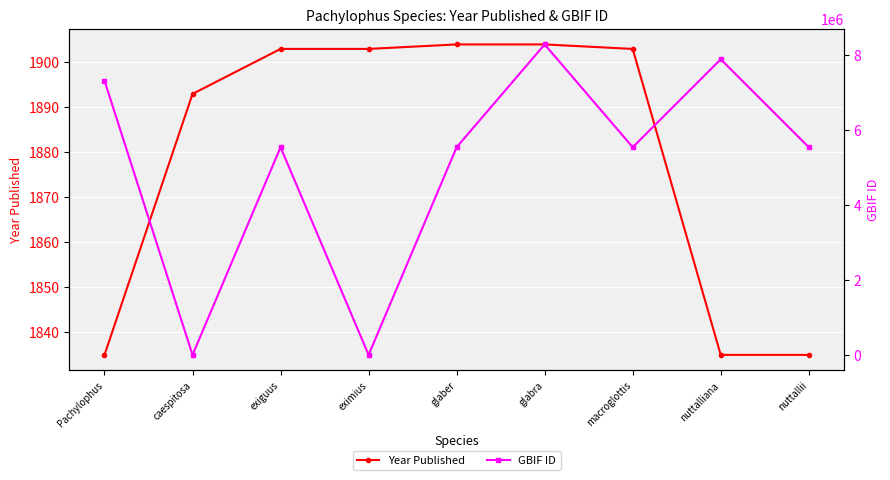

Which label corresponds to the smallest value in the chart?

caespitosa